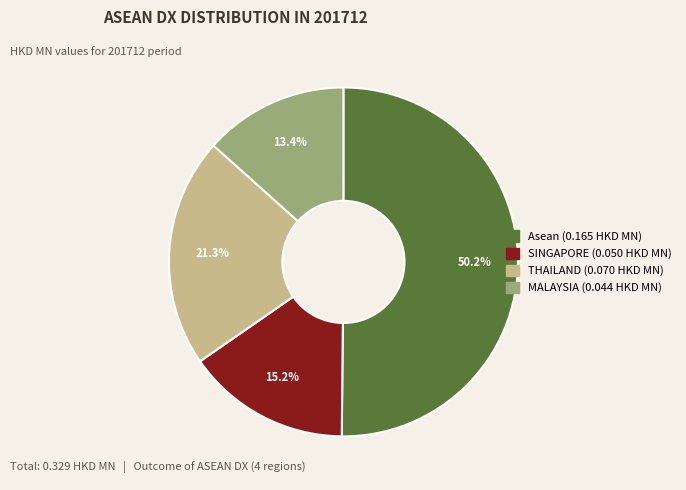

Does THAILAND account for over 50% of the chart?

No